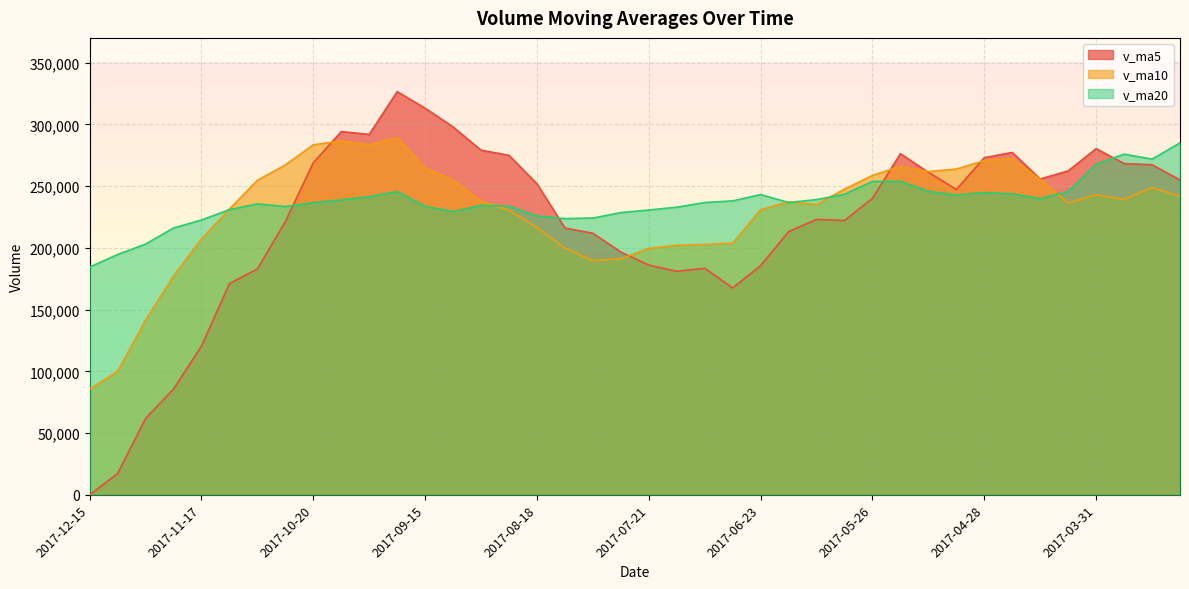

Which series has the largest total across all categories?

v_ma20